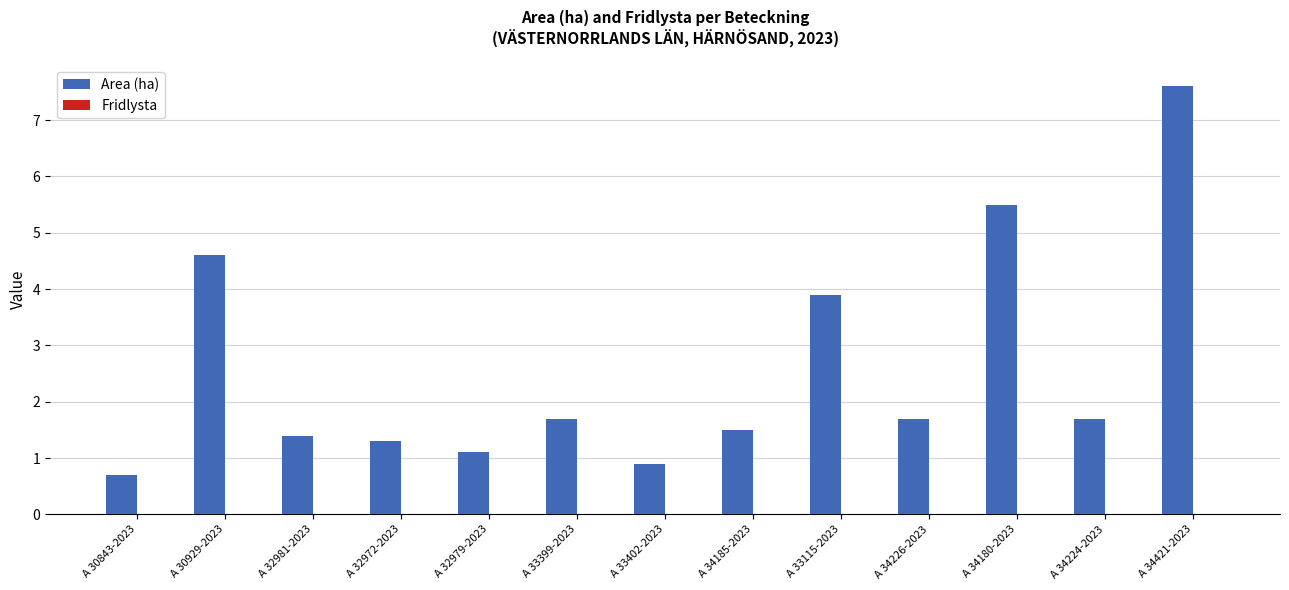

Reading left to right, list all the values displayed in this chart.

0.7	4.6	1.4	1.3	1.1	1.7	0.9	1.5	3.9	1.7	5.5	1.7	7.6